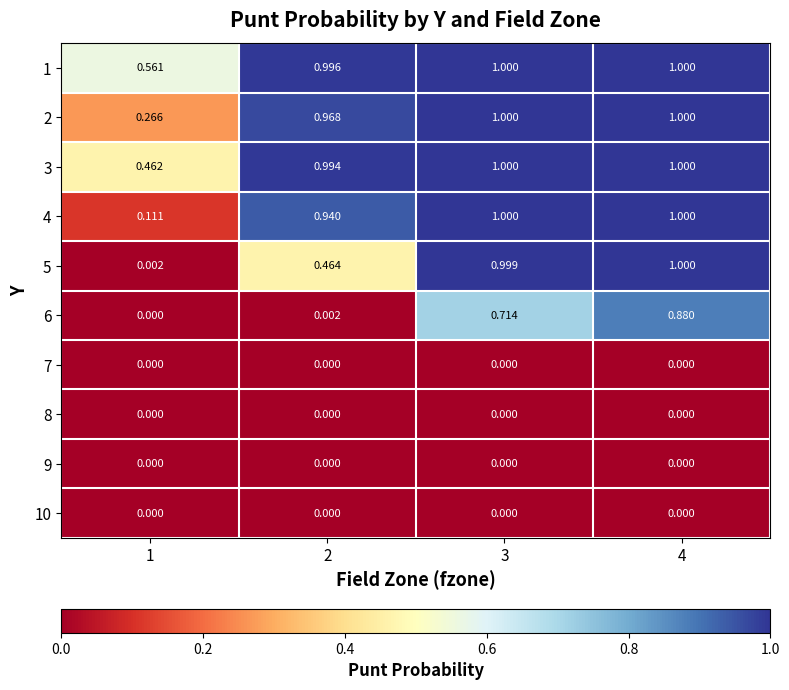

Rank the series by their maximum value, from highest to lowest.

1, 2, 3, 4, 5, 6, 7, 8, 9, 10